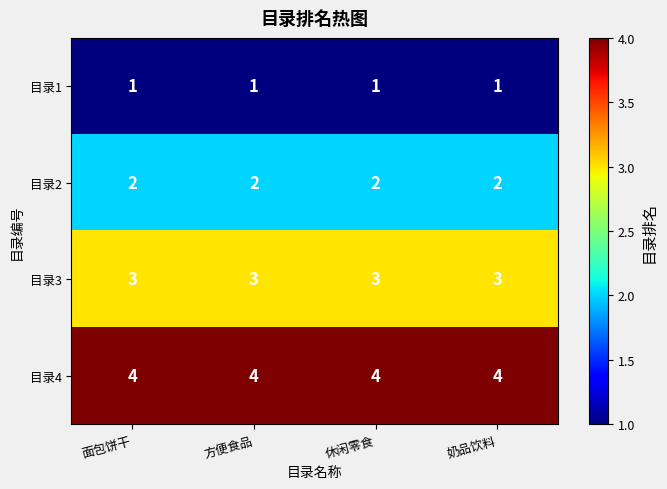

Rank the series by their maximum value, from lowest to highest.

目录1, 目录2, 目录3, 目录4